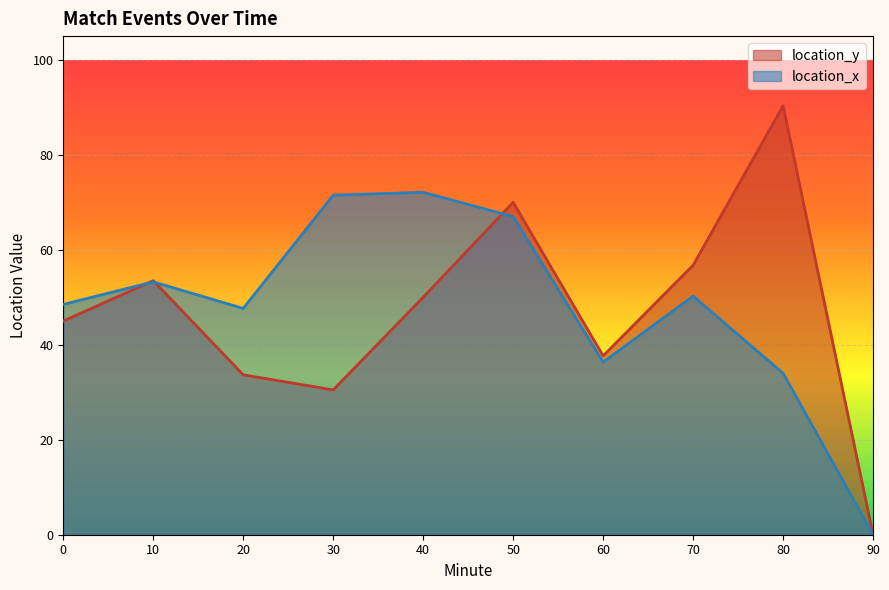

True or false: location_y and location_x cross at least once.

True